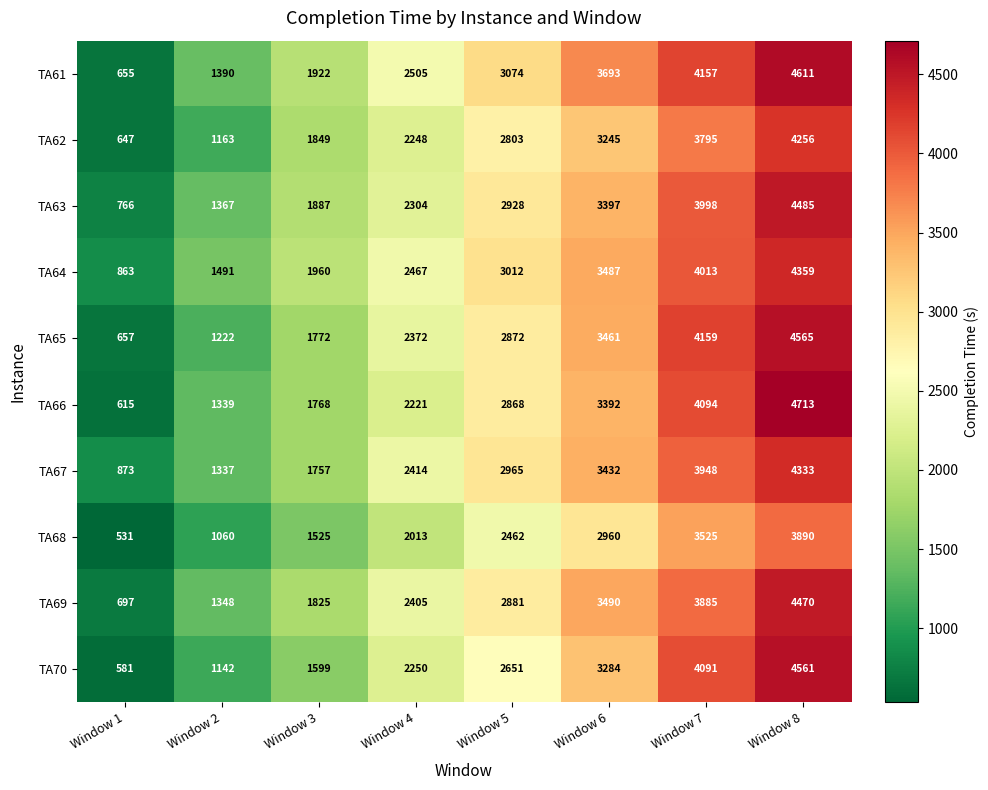

How many series are shown in this chart?

10